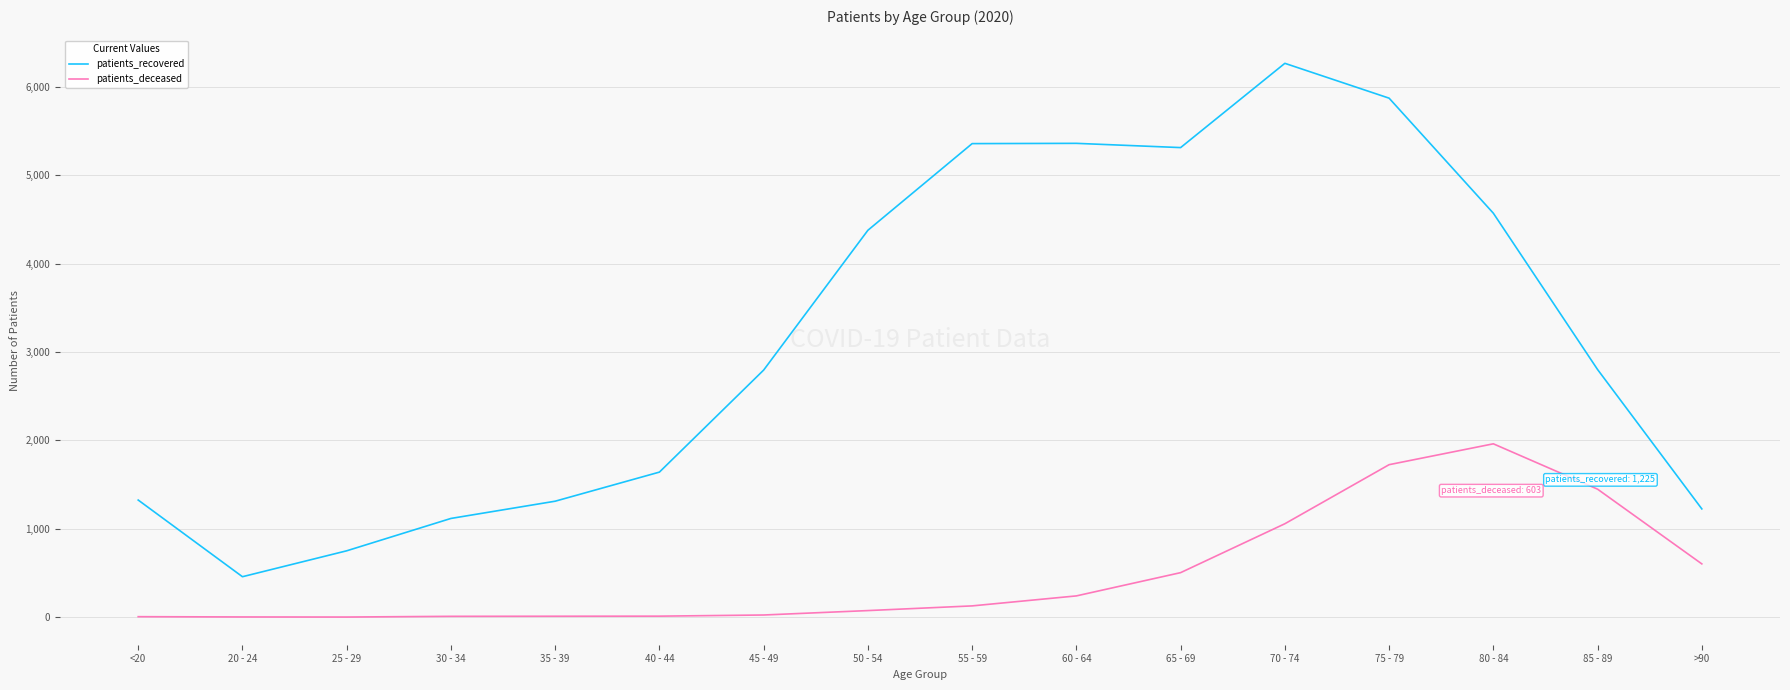

Which category has the highest value in the patients_recovered series?

70 - 74